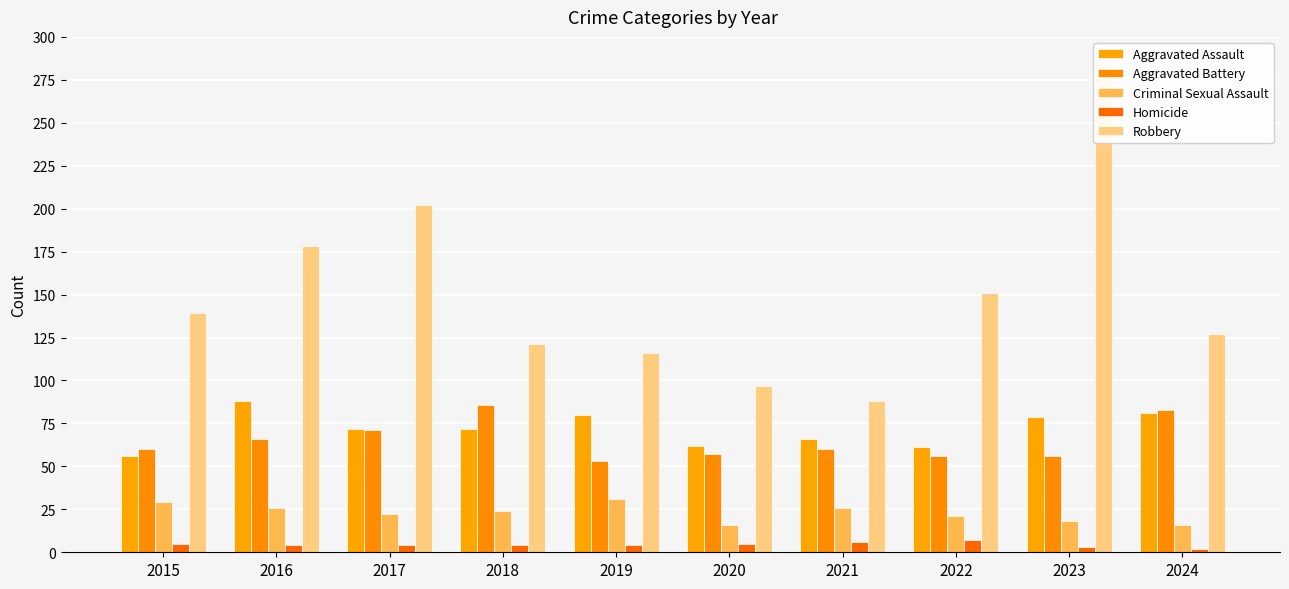

At 2015, list the series in order from smallest to largest.

Homicide, Criminal Sexual Assault, Aggravated Assault, Aggravated Battery, Robbery